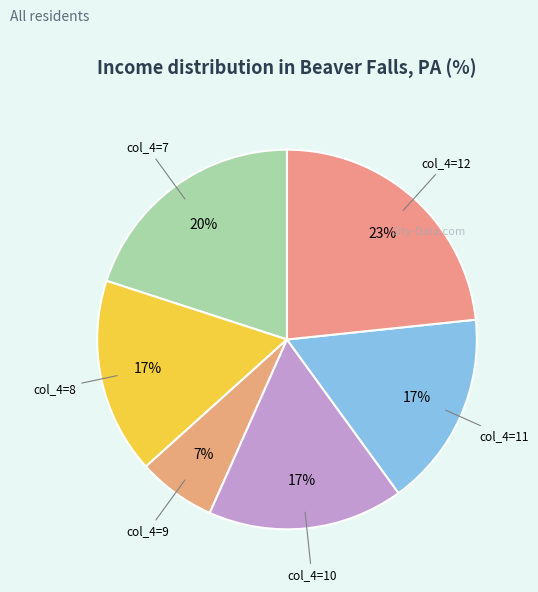

How many slices are in this pie chart?

6